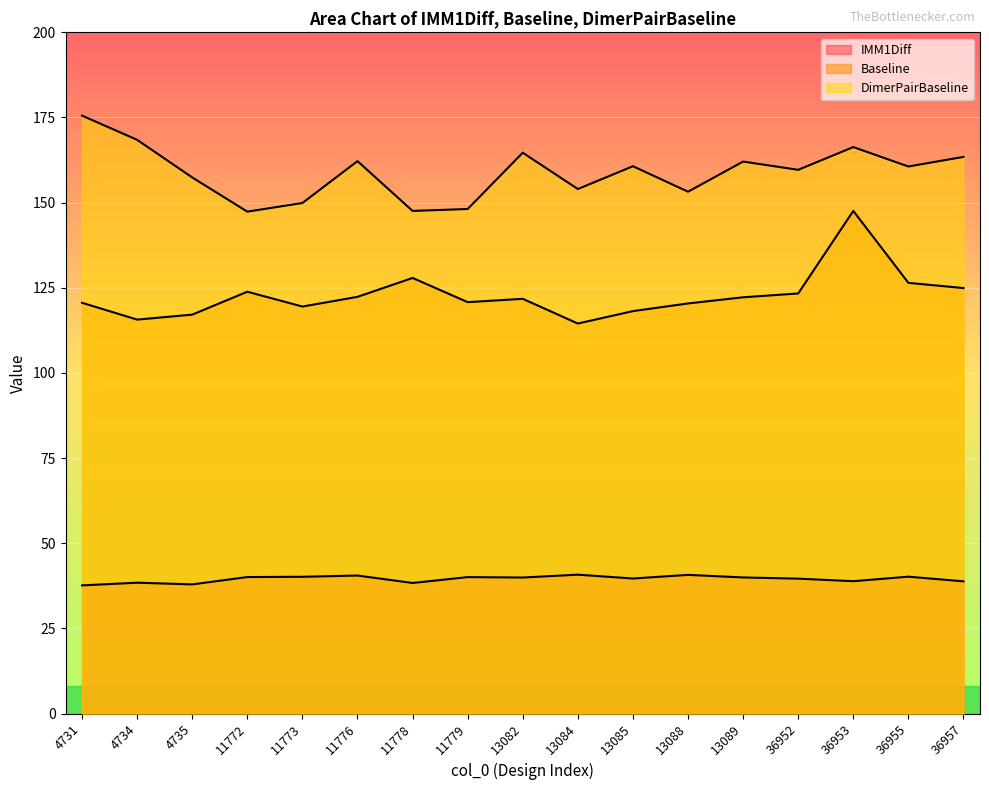

How many lines are shown in the chart?

3